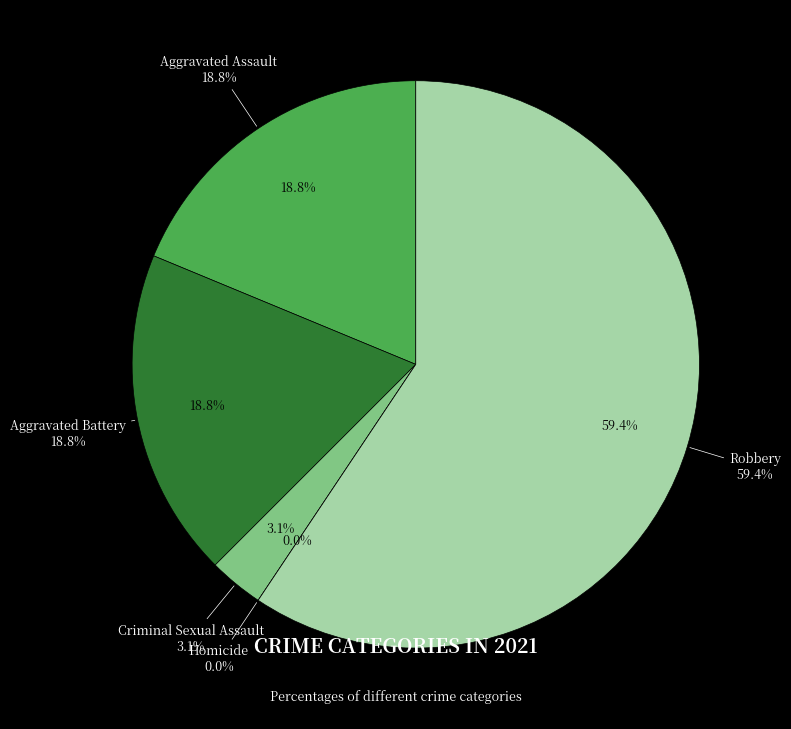

How many slices are in this pie chart?

5